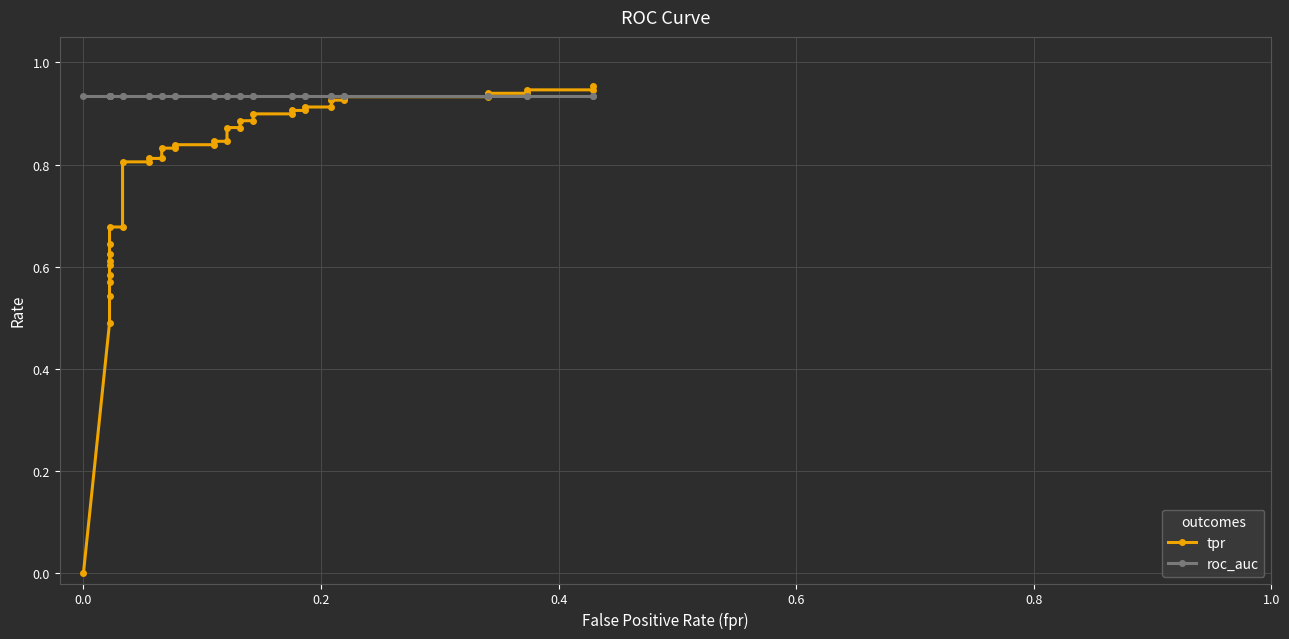

The value of tpr at 33 is 0.6. True or false?

False